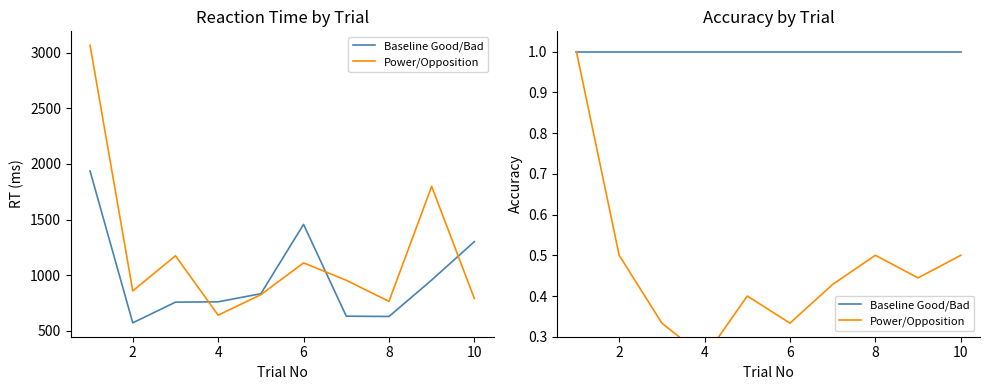

In Power/Opposition, how many points are lower than both neighbors (excluding endpoints)?

3